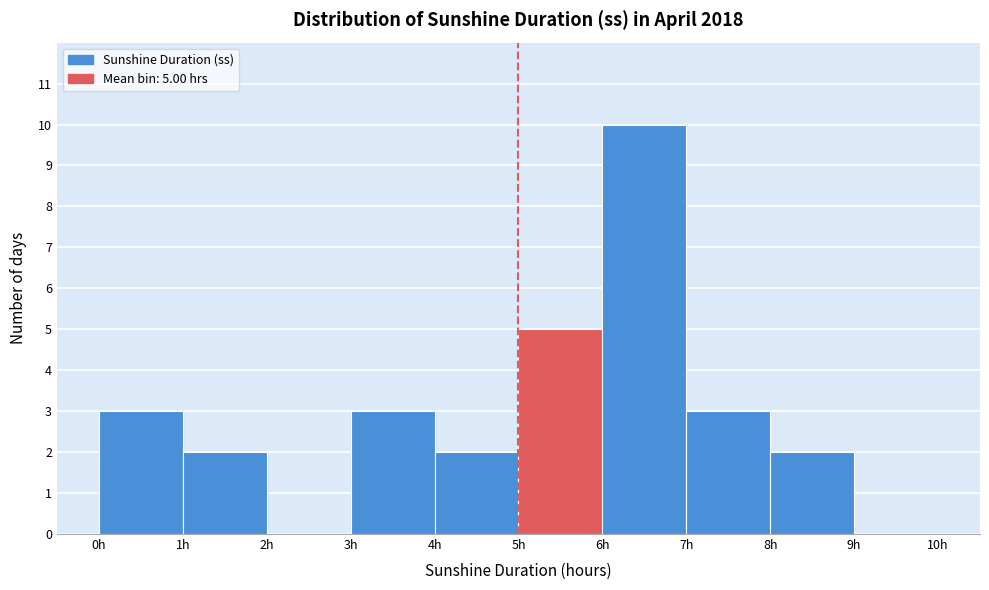

Over which range of the x-axis is the bar tallest?

6 to 7